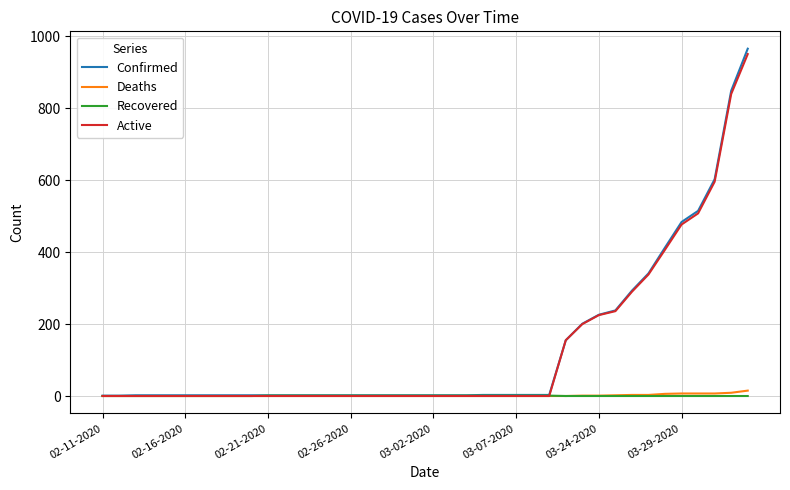

Which series has the largest range (max minus min)?

Confirmed